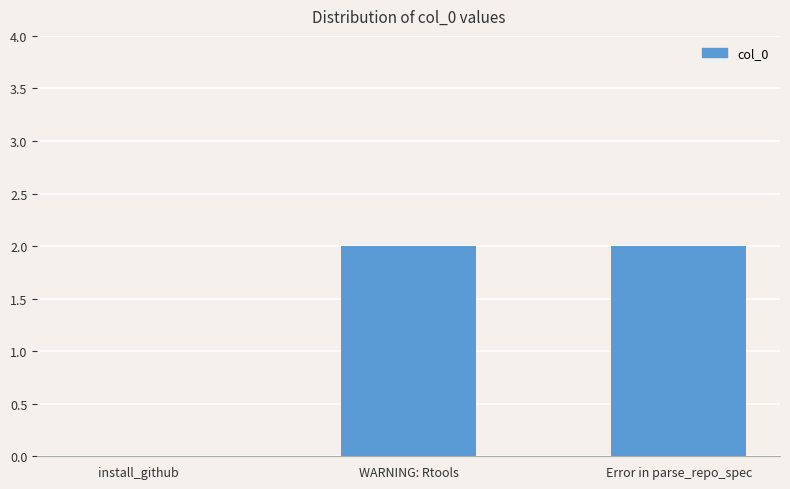

What is the change in value from install_github to Error in parse_repo_spec?

+2